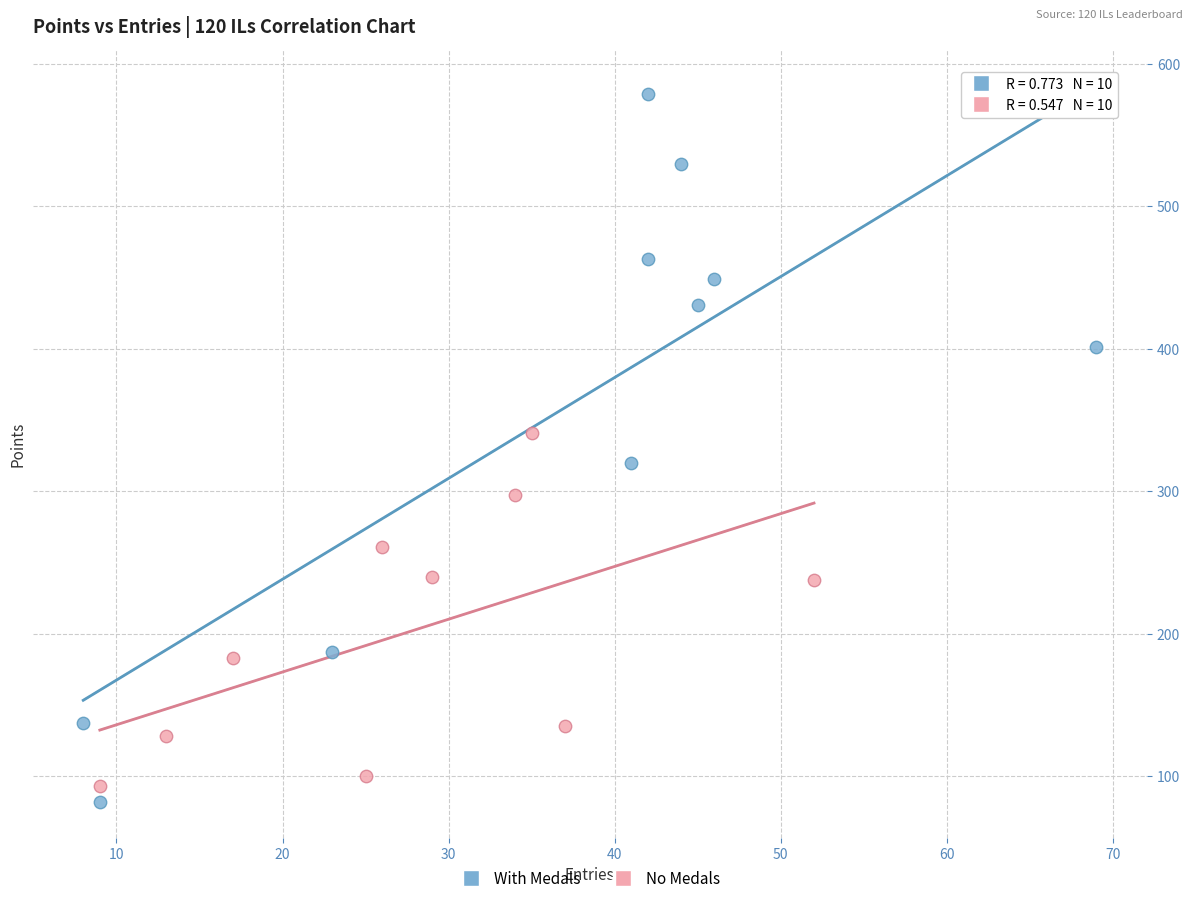

Which series contains the highest Y value?

With Medals